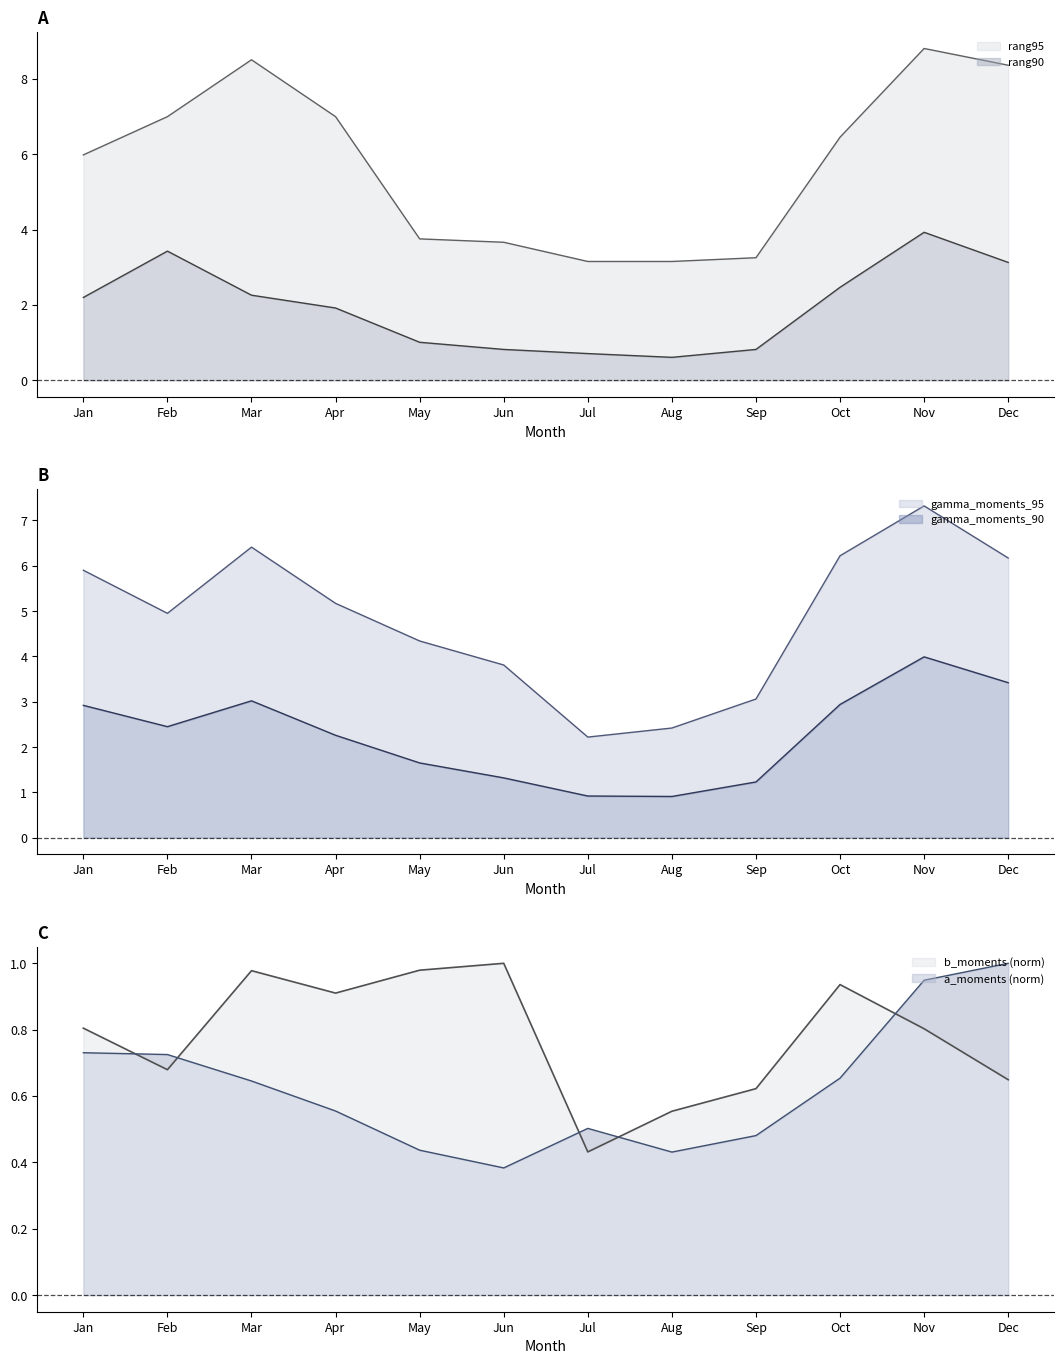

Read the rang90 value at Apr.

1.9